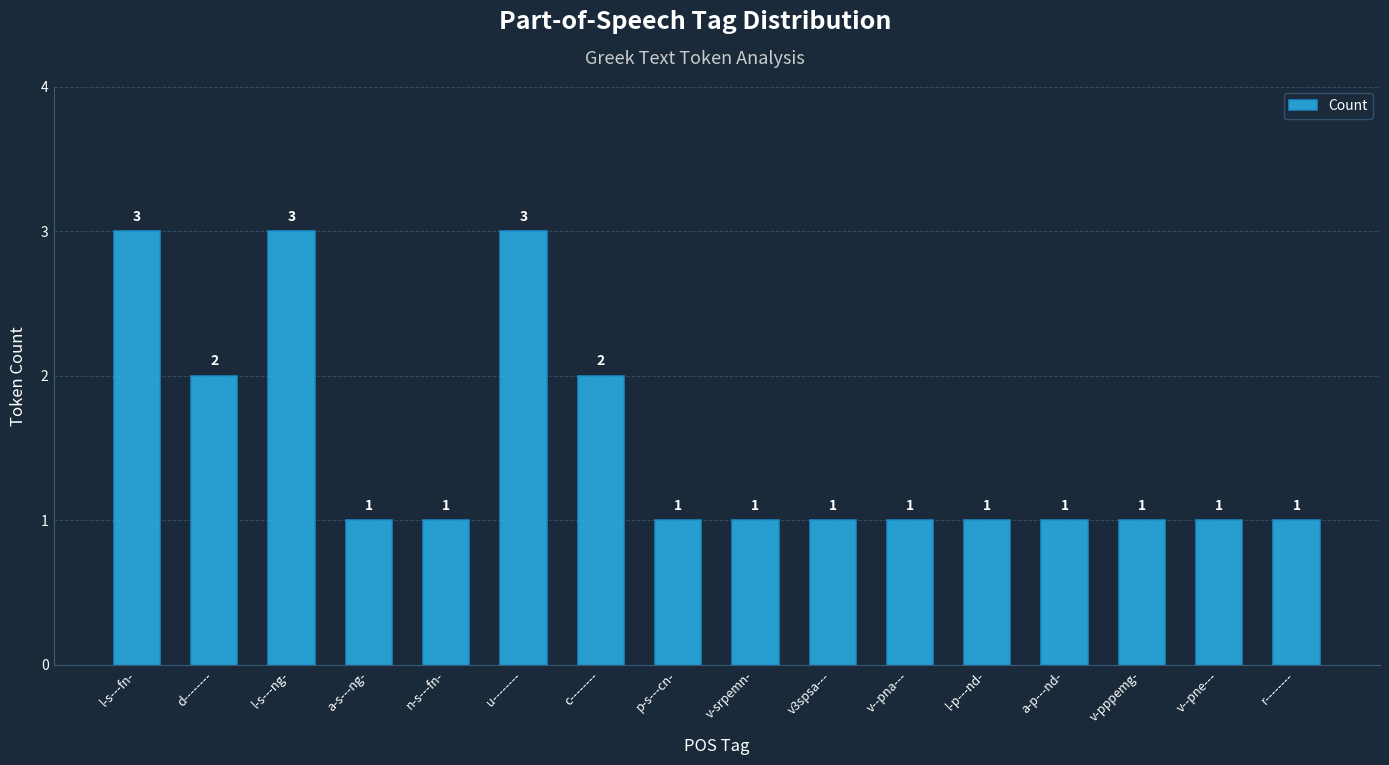

Approximately how many times larger is the value at v3spsa--- compared to u--------?

0.3